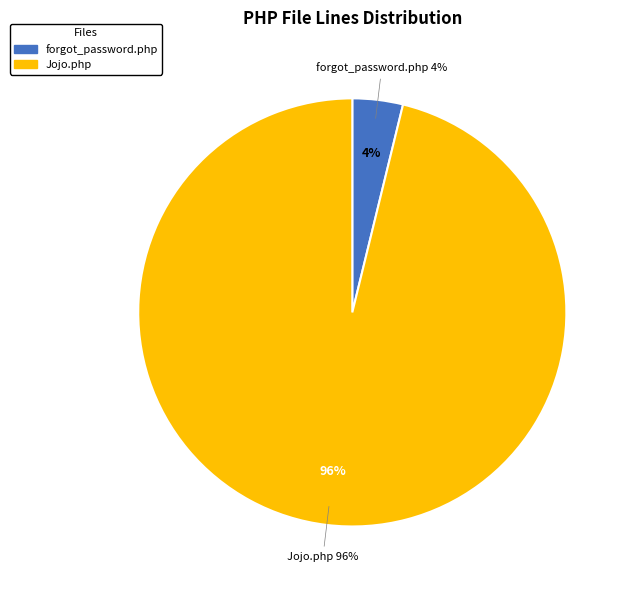

What is the change in value from forgot_password.php to Jojo.php?

+3732